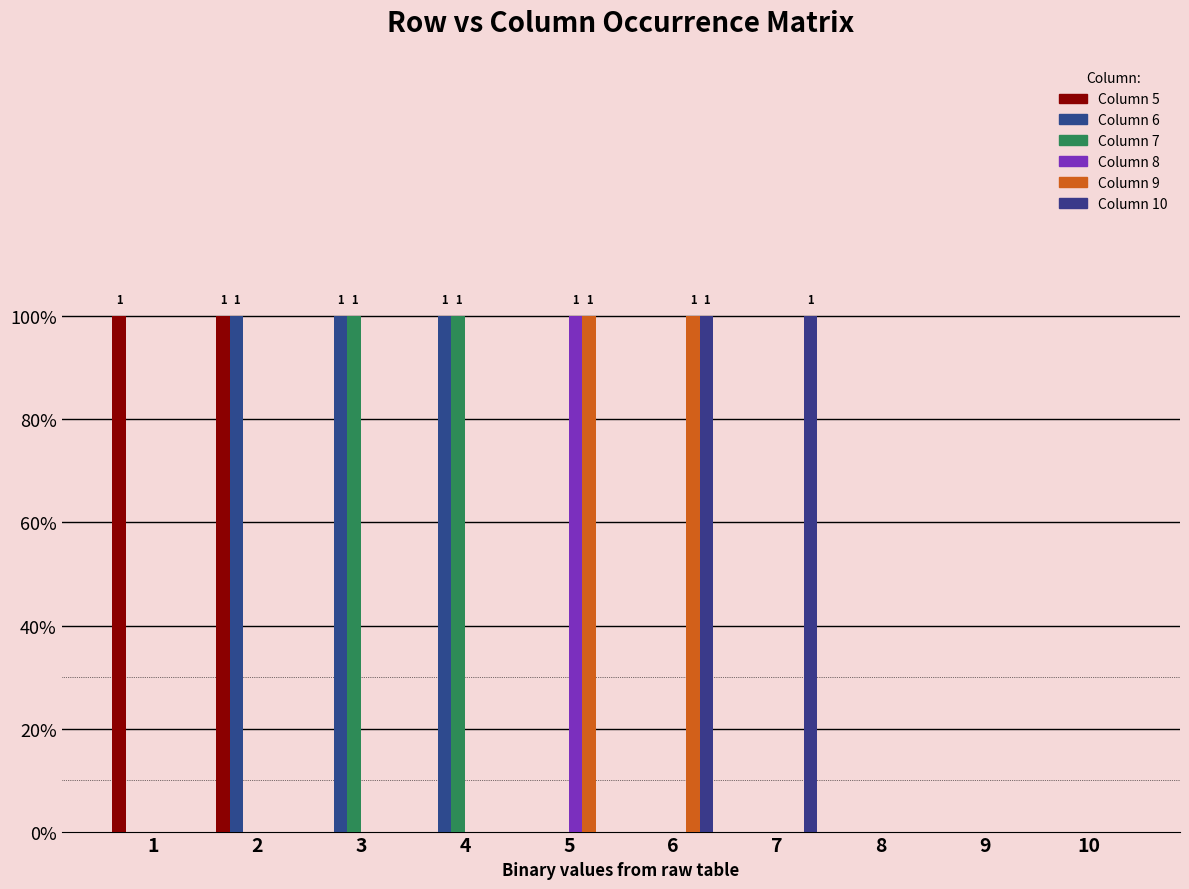

Are the bars horizontal?

No